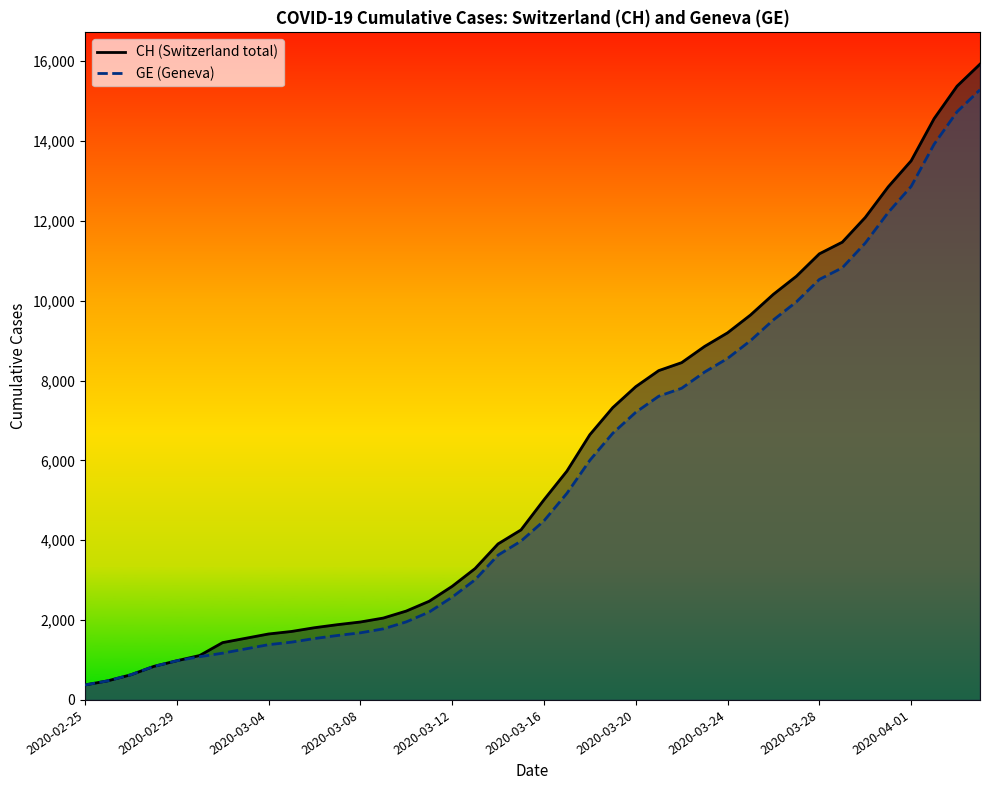

What is the spread (max minus min) of values at 2020-03-22?

642